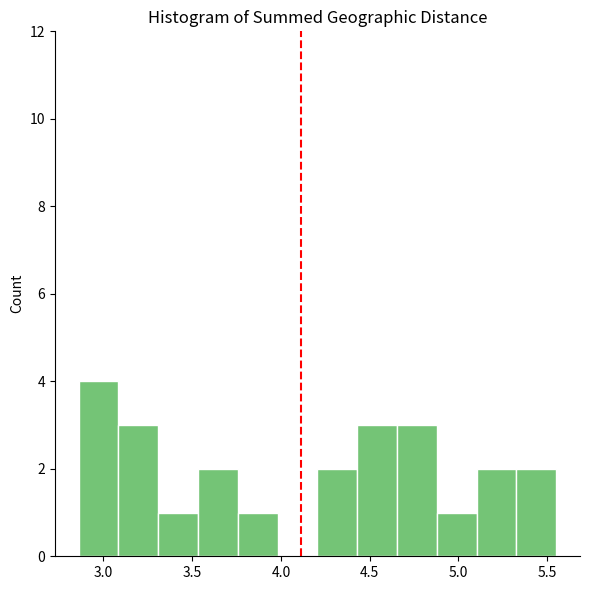

Reading left to right, list every bar in this chart as the range it spans on the x-axis followed by its height. Neither the bar edges nor the heights are printed on the chart, so give them approximately, as read against the axes.

2.85 to 3.10: 4
3.10 to 3.30: 3
3.30 to 3.55: 1
3.55 to 3.75: 2
3.75 to 4.00: 1
4.00 to 4.20: 0
4.20 to 4.45: 2
4.45 to 4.65: 3
4.65 to 4.90: 3
4.90 to 5.10: 1
5.10 to 5.35: 2
5.35 to 5.55: 2